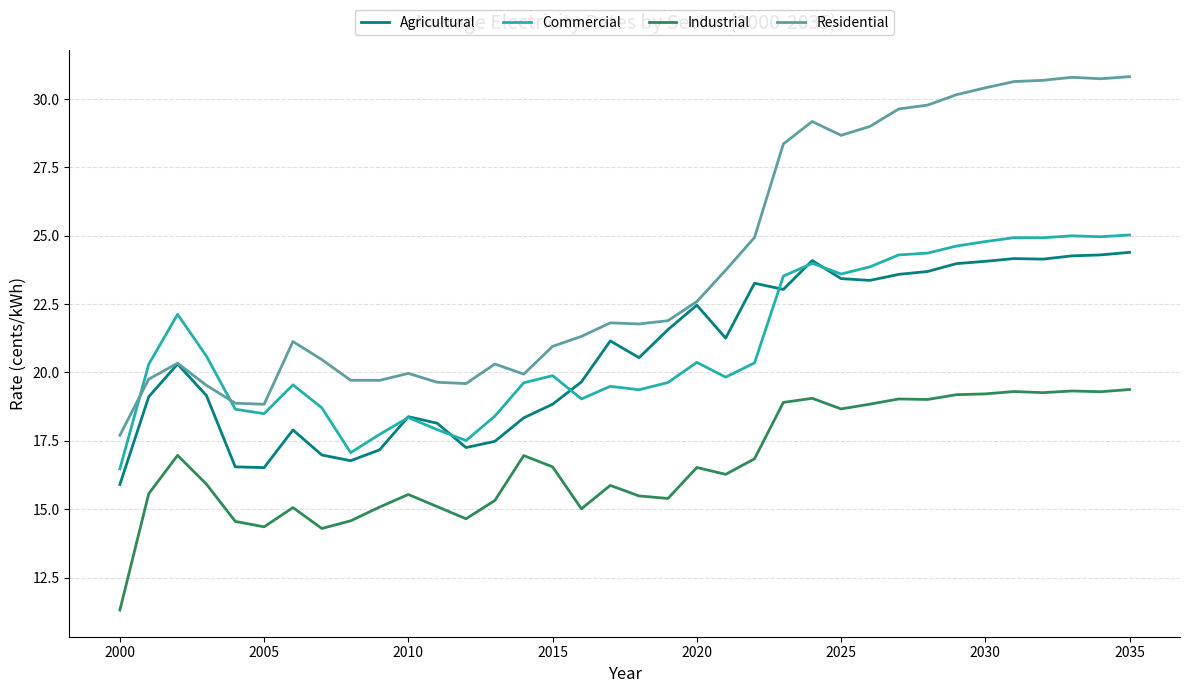

What is the maximum value for Commercial?

25.0